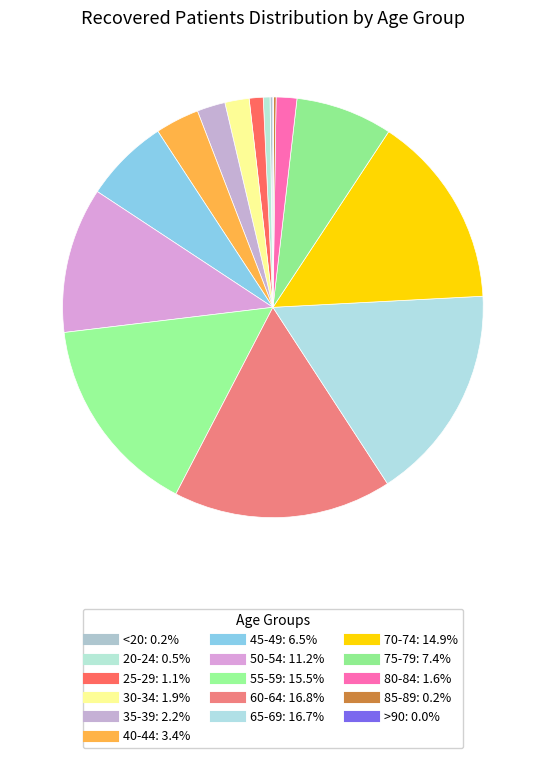

True or false: 35-39 accounts for 2% of the total.

True